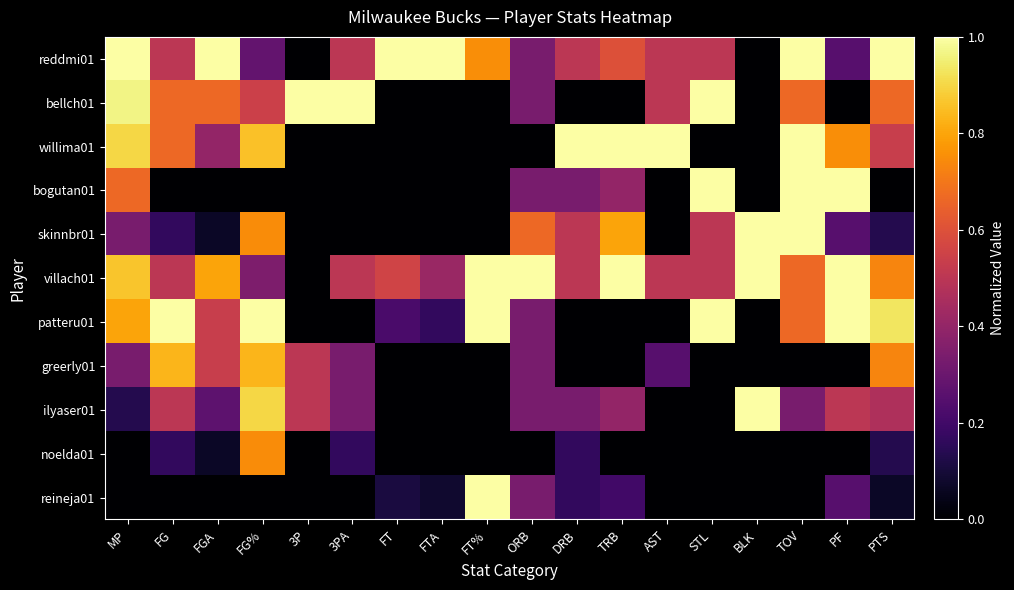

At how many categories does at least one series exceed 0?

18